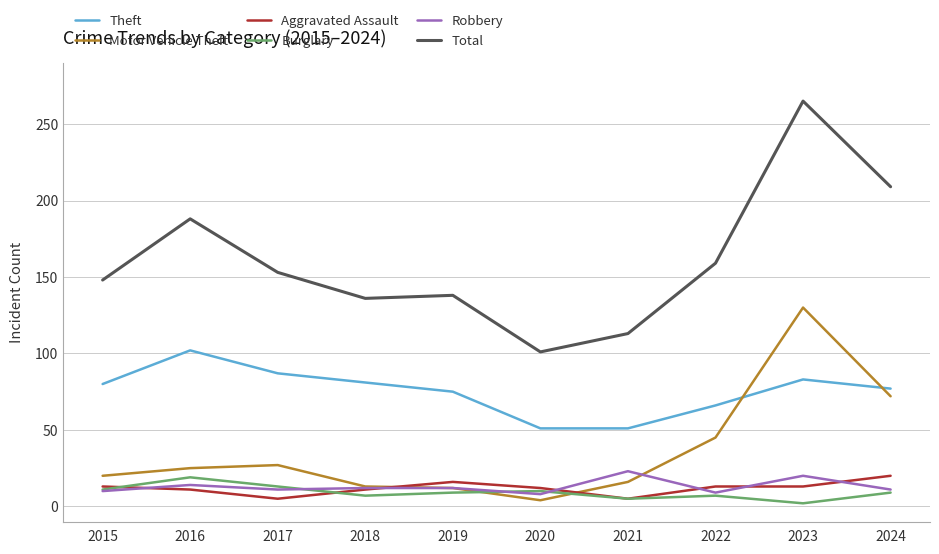

The value of Total at 2022 is 159. True or false?

True